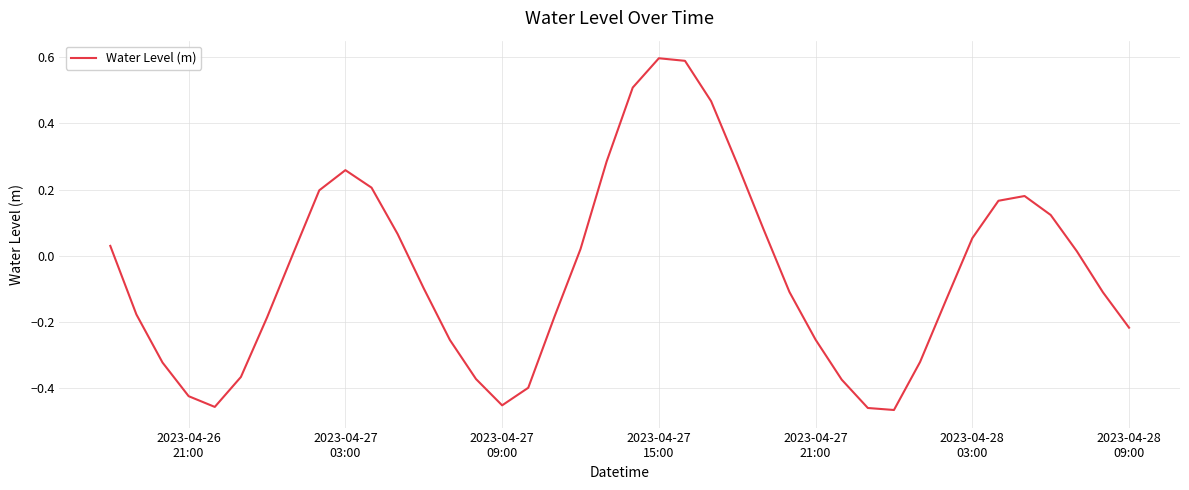

What is the difference between the maximum and minimum values?

1.1